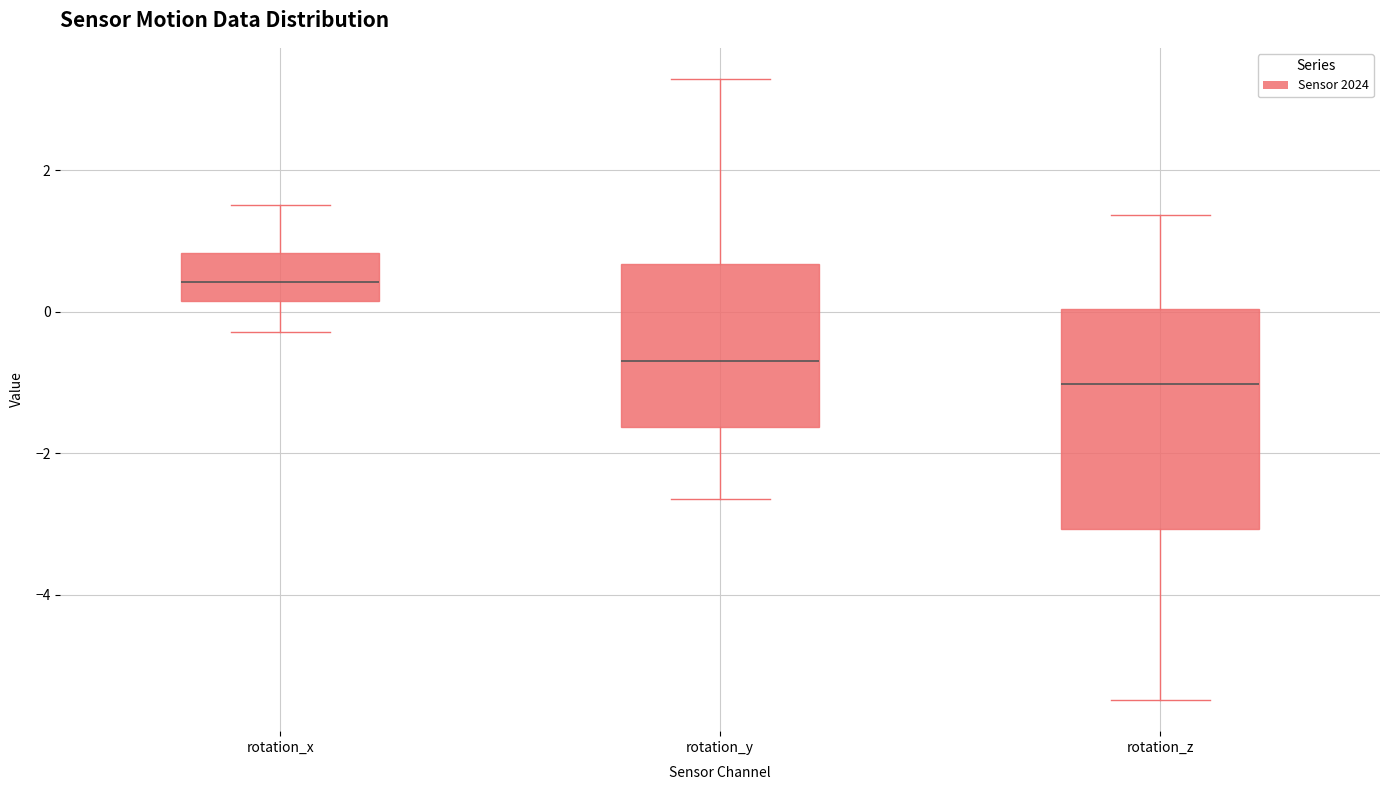

Where does the lower whisker of the box for rotation_x end on the y-axis? The values are not printed on the chart, so give them approximately, as read against the axis.

-0.2